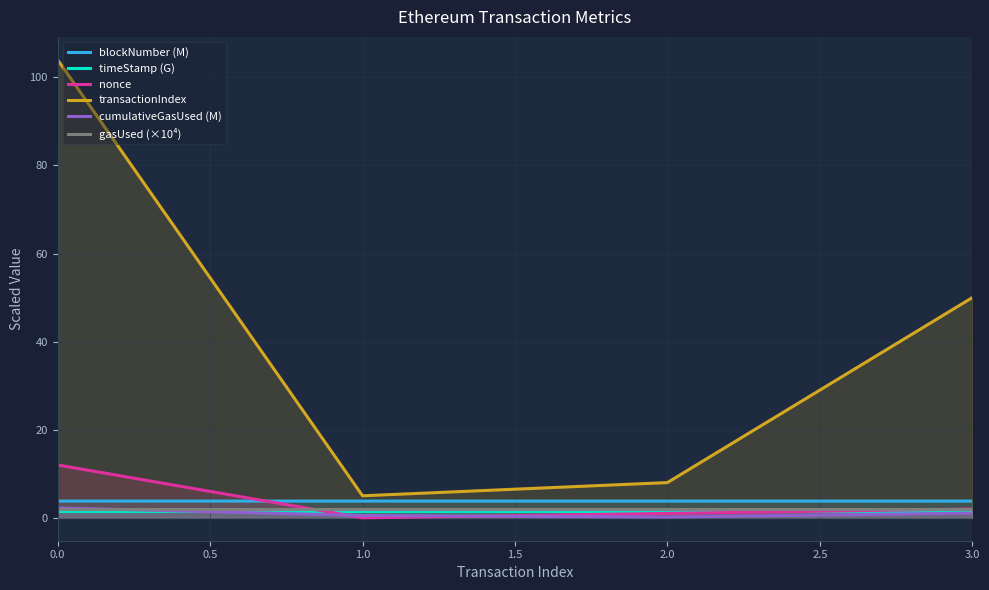

What is the total value across all series at 3.0?

60.5